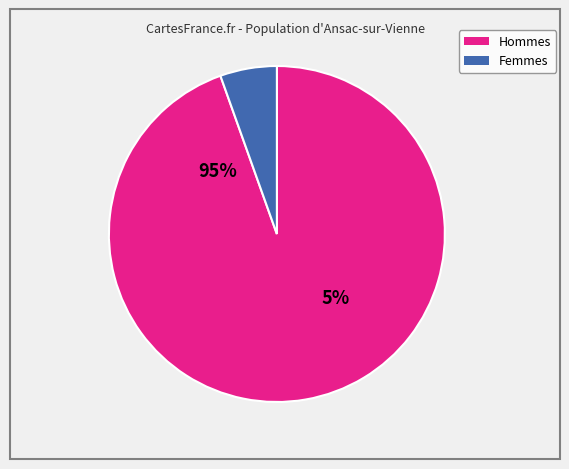

Is 1530 the majority of the pie?

Yes